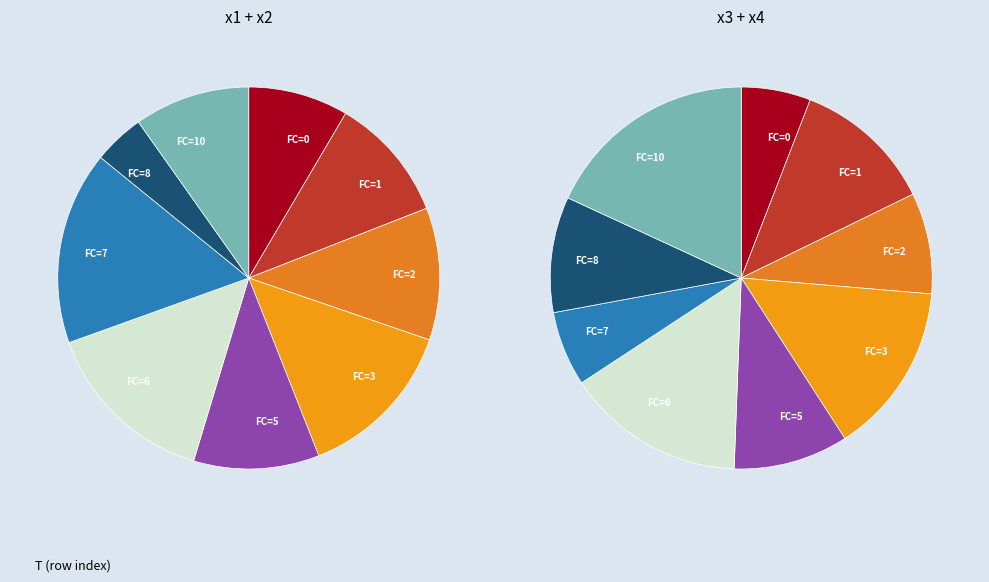

What is the change in value from 1 to 10?

+2